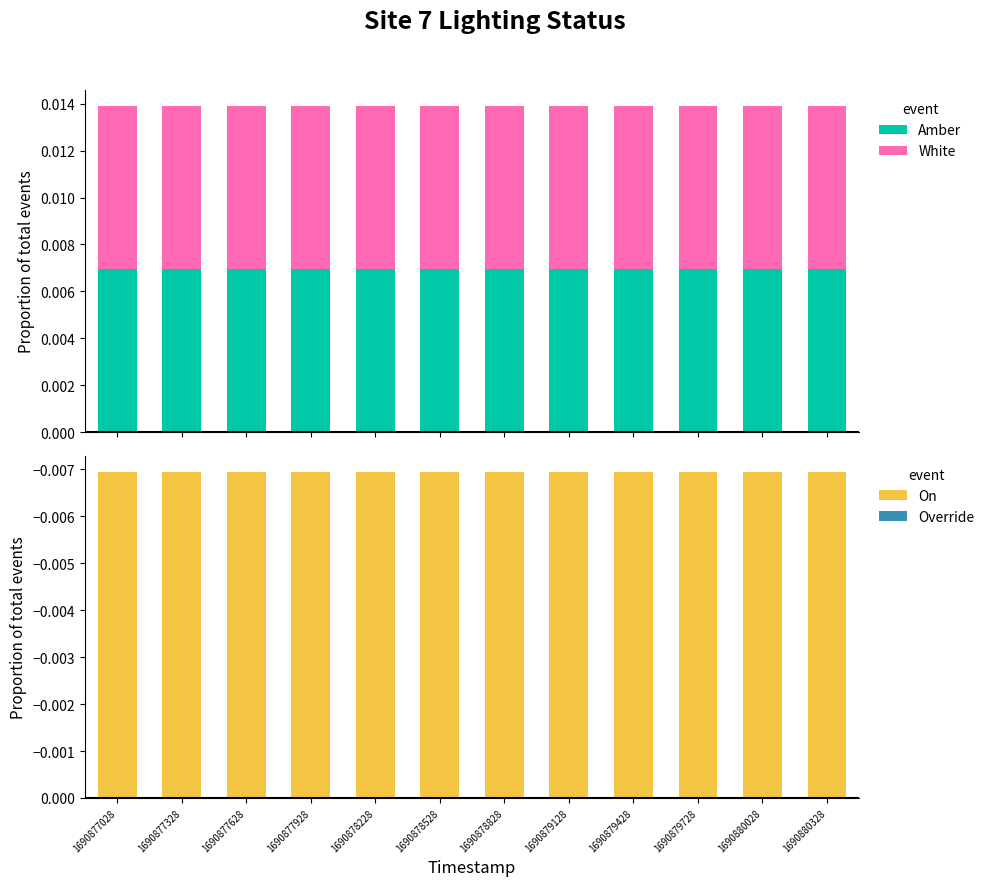

Which series changed the most between 1690877628 and 1690878528?

Amber